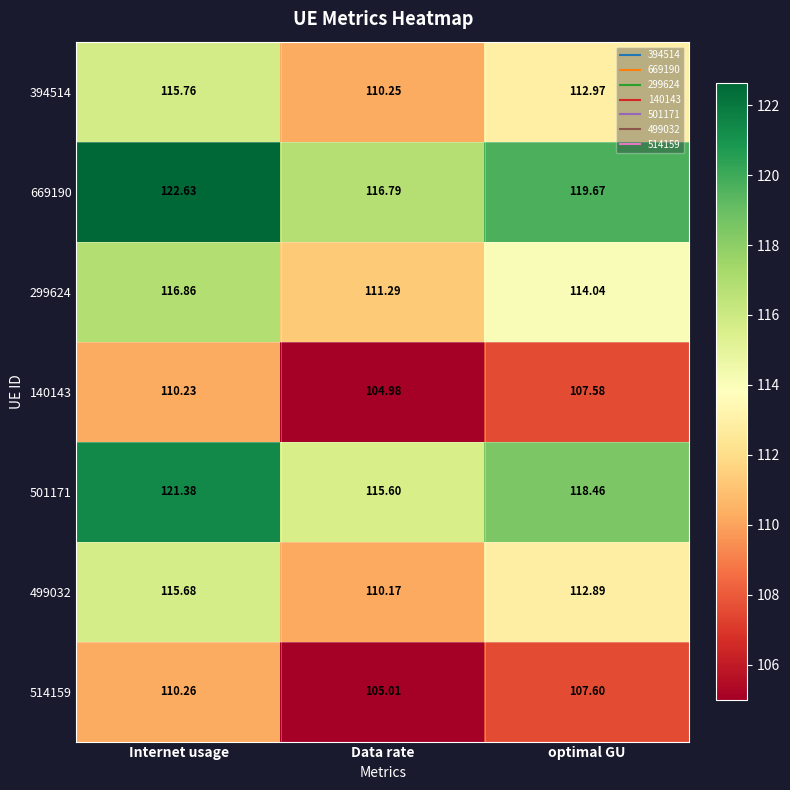

Where does the 514159 series first go above 107?

Internet usage